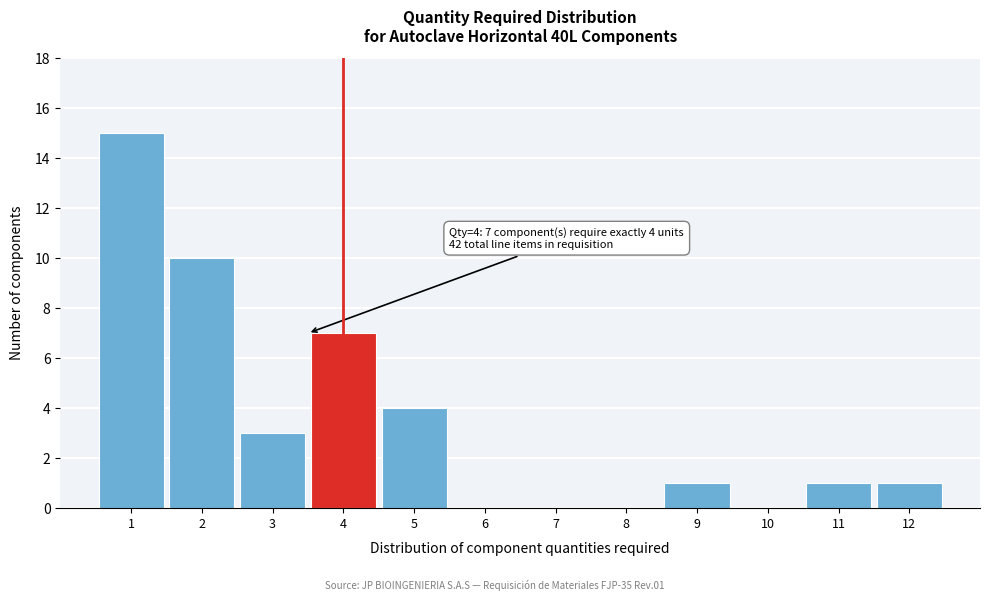

Reading left to right, list all the values displayed in this chart.

1=15	2=10	3=3	4=7	5=4	6=0	7=0	8=0	9=1	10=0	11=1	12=1